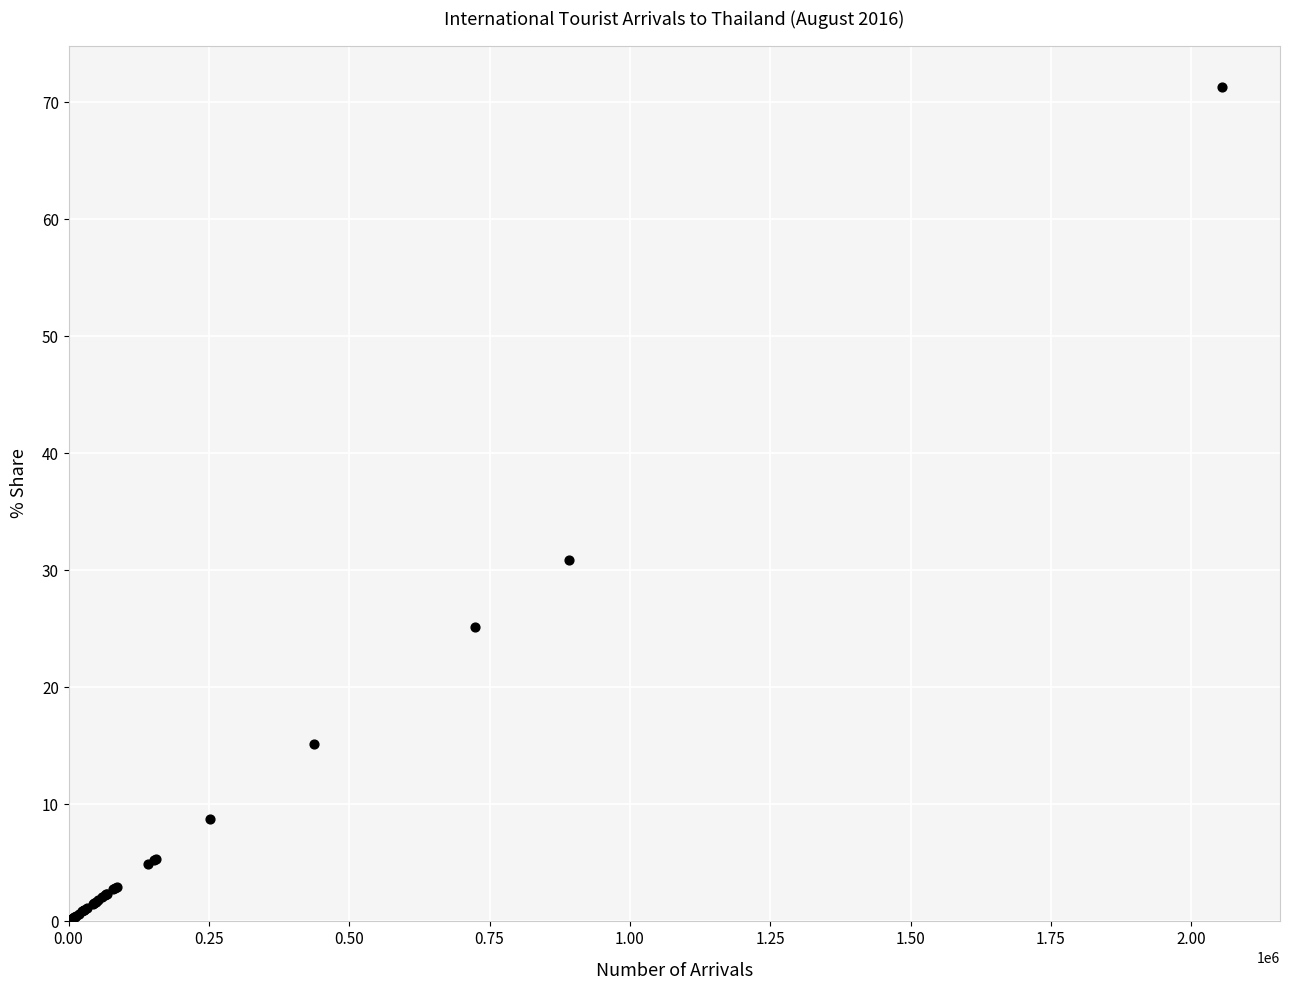

What Y value in the scatter plot is closest to 35?

30.9